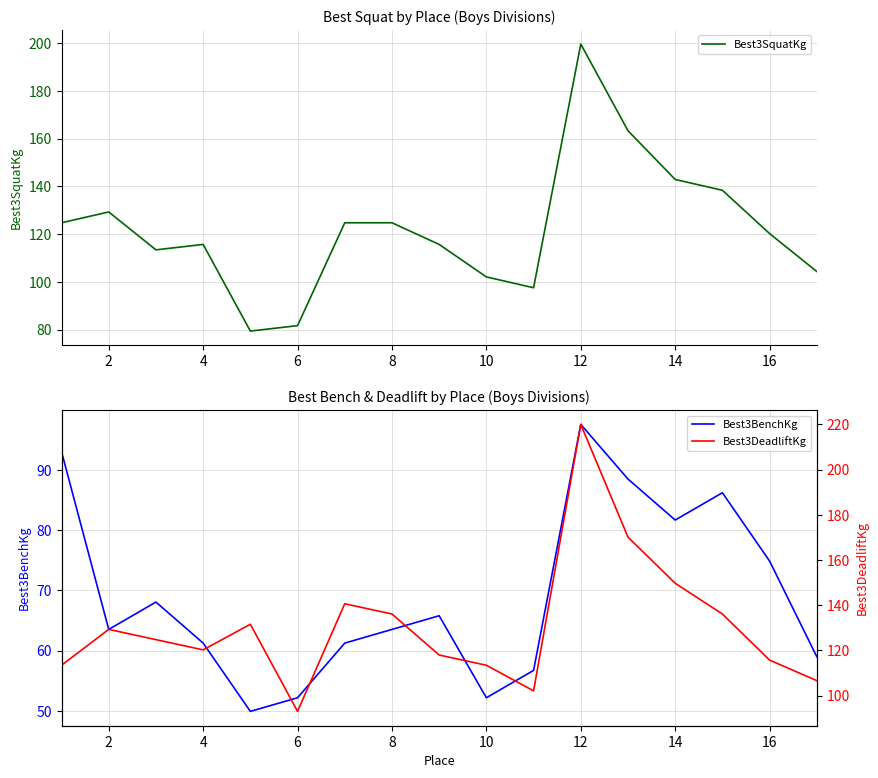

How many lines are shown in the chart?

3